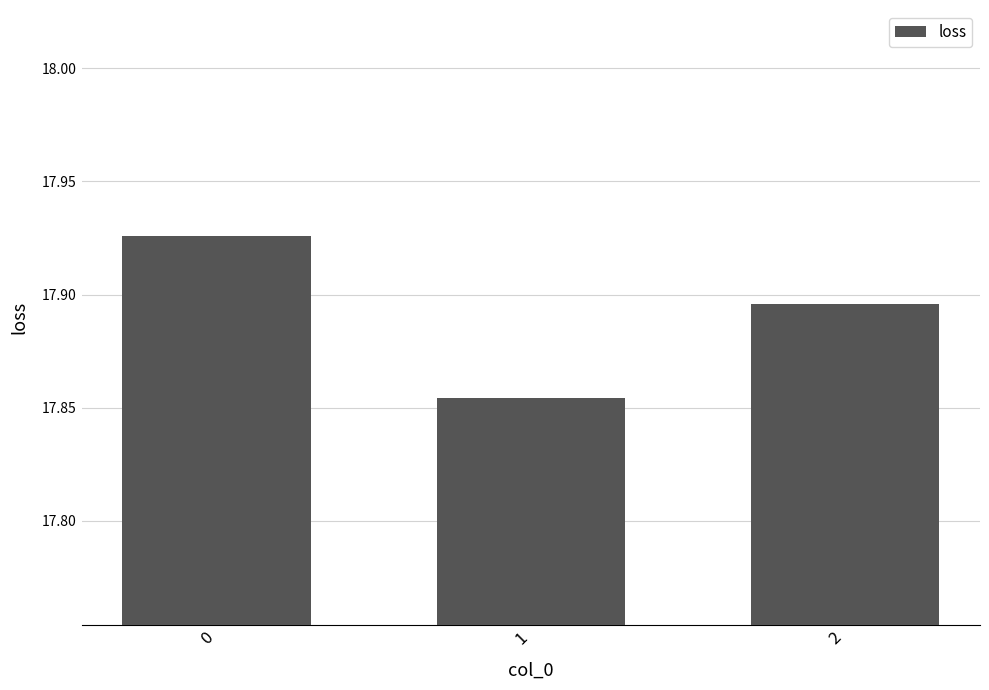

How many values are between 17 and 18?

3